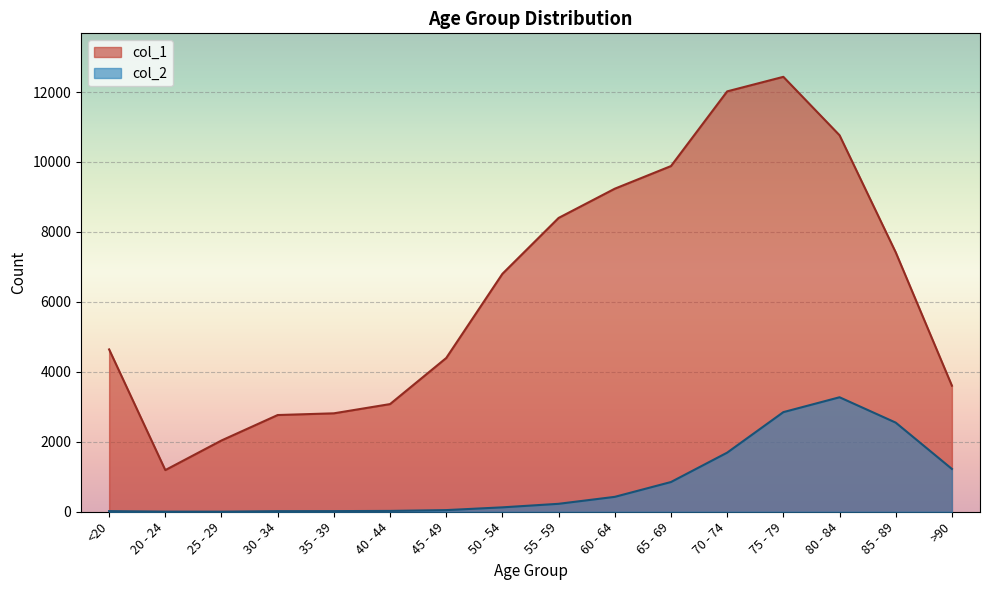

What is the value of the col_1 point at the 3rd from the left?

2038